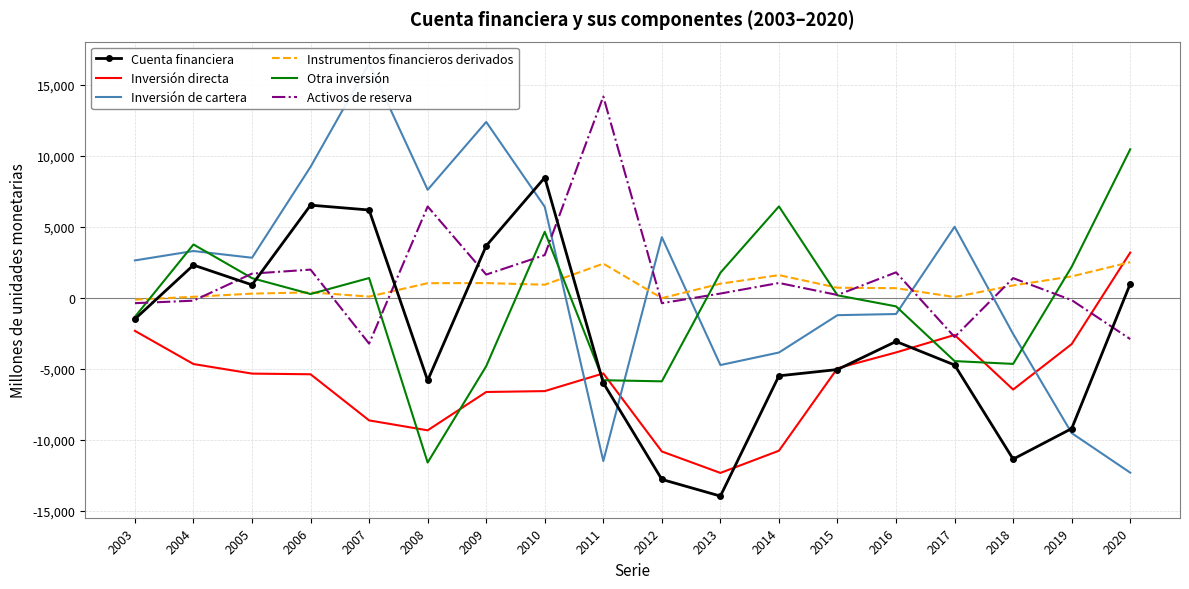

Between which two adjacent categories do Instrumentos financieros derivados and Inversión directa first intersect?

2019 and 2020